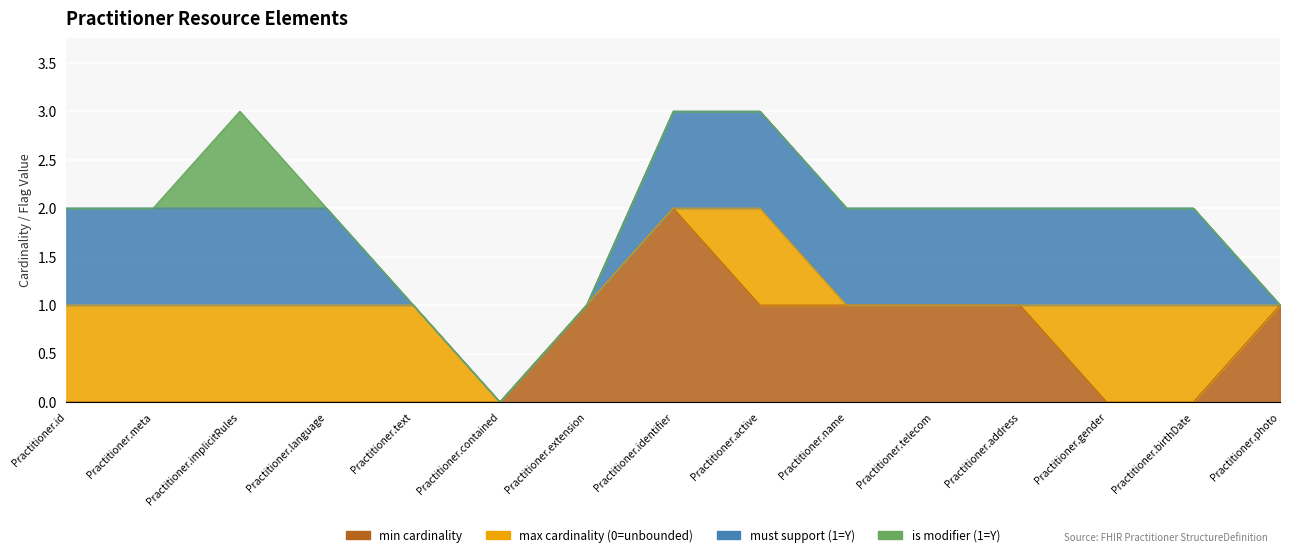

How many lines are shown in the chart?

4